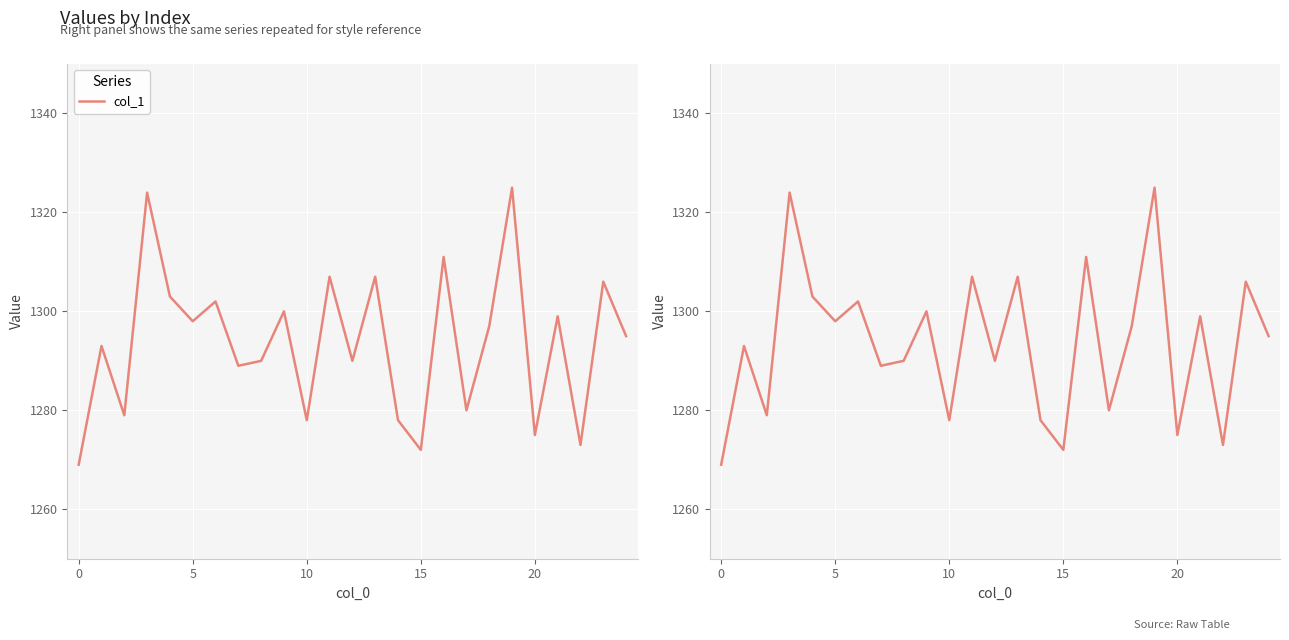

How many interior local peaks (higher than both neighbors) does the data have?

10